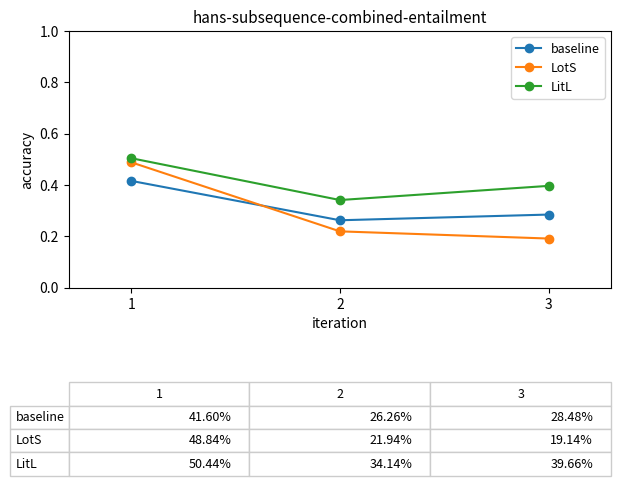

Does the chart display data point markers on the line(s)?

Yes